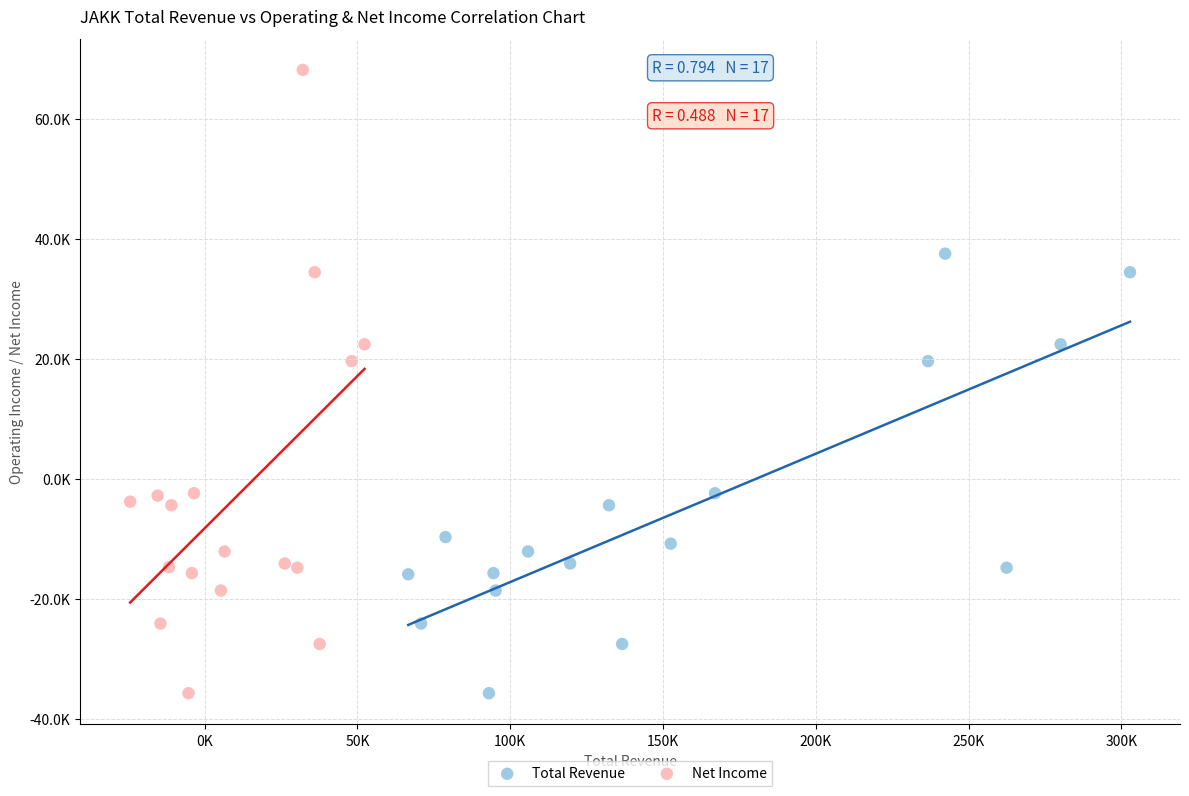

What are all the series names shown in the legend?

Total Revenue, Net Income